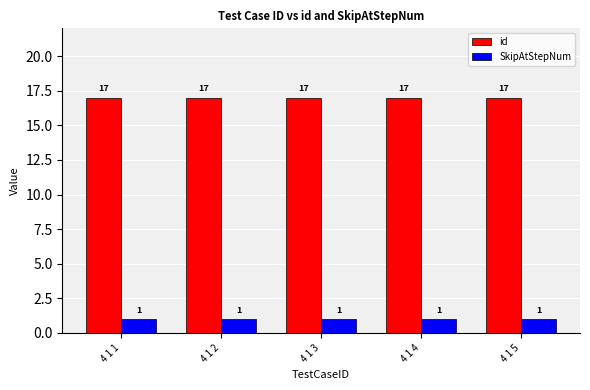

What is the spread (max minus min) of values at 4 1 3?

16